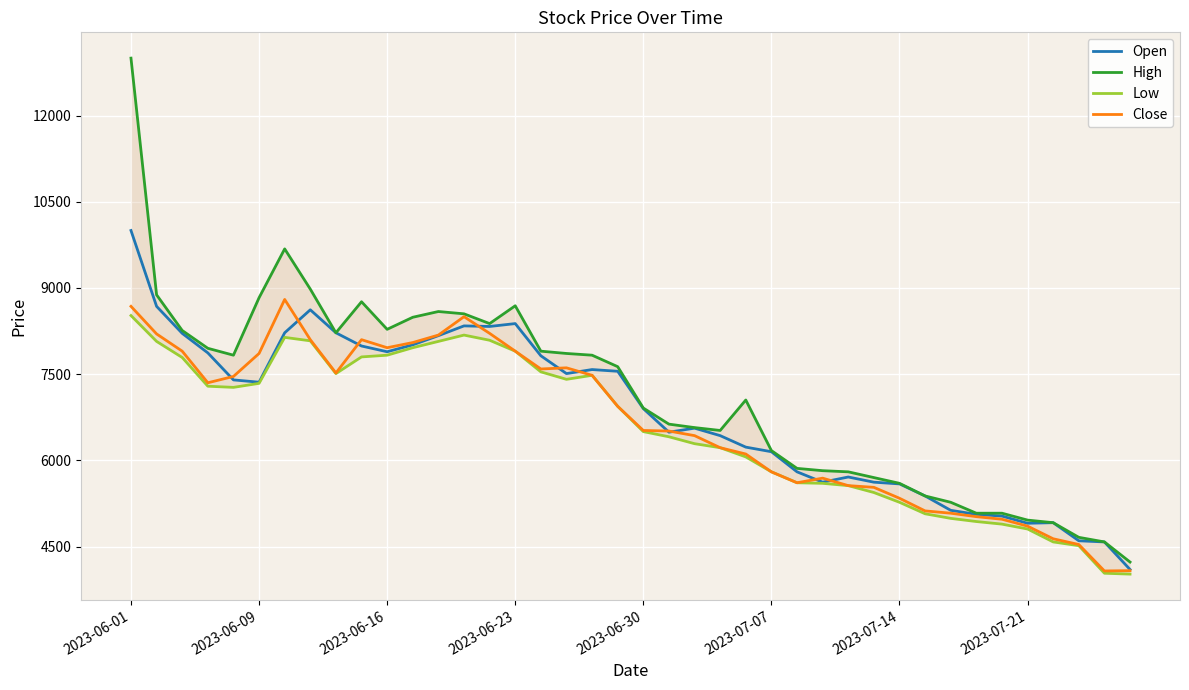

How many lines are shown in the chart?

4